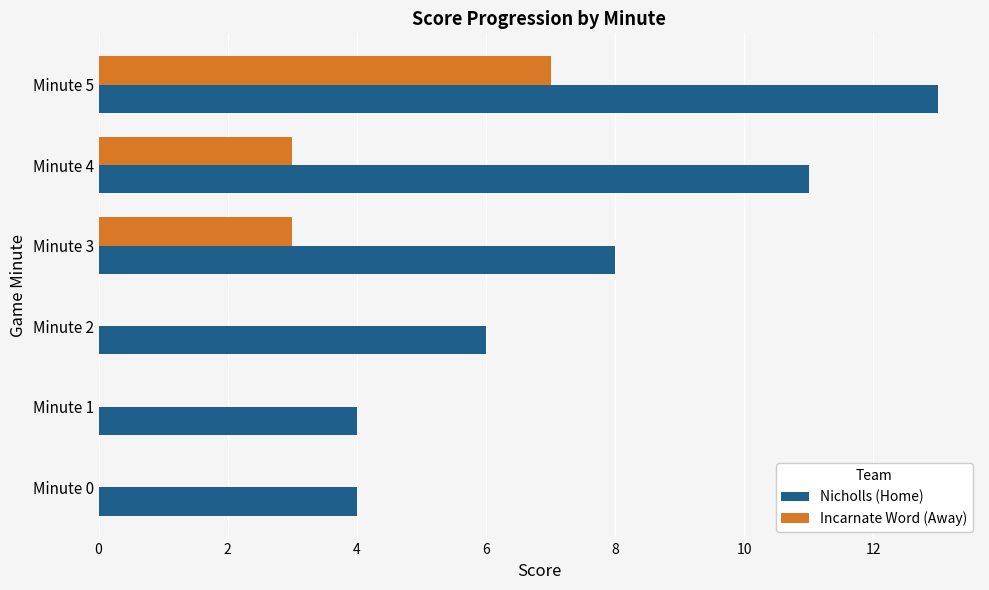

What is the sum of all Incarnate Word (Away) values?

13